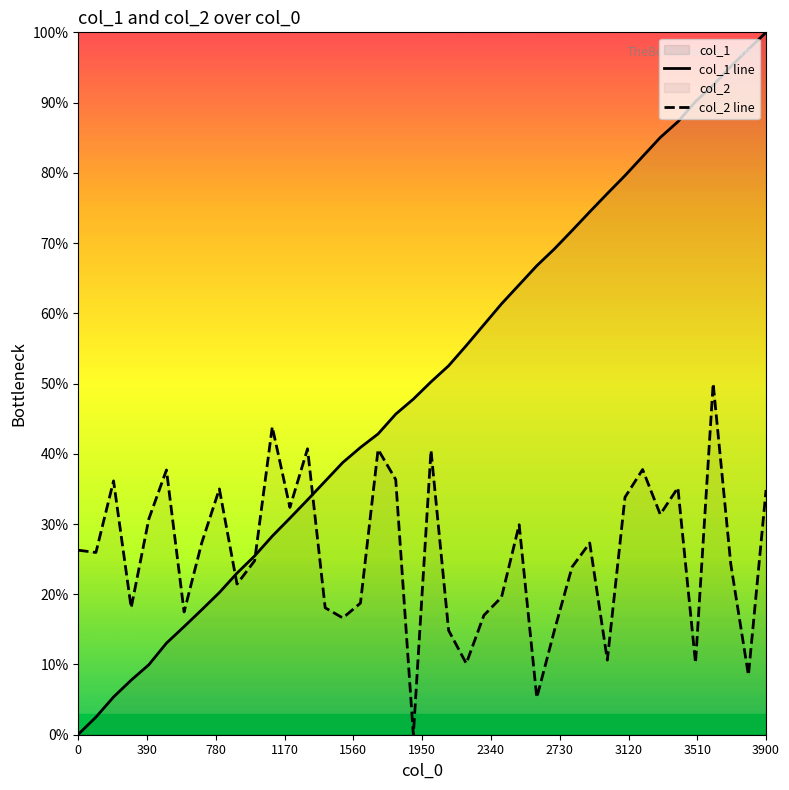

List the series in order of their peak value, lowest first.

col_2 line, col_1 line